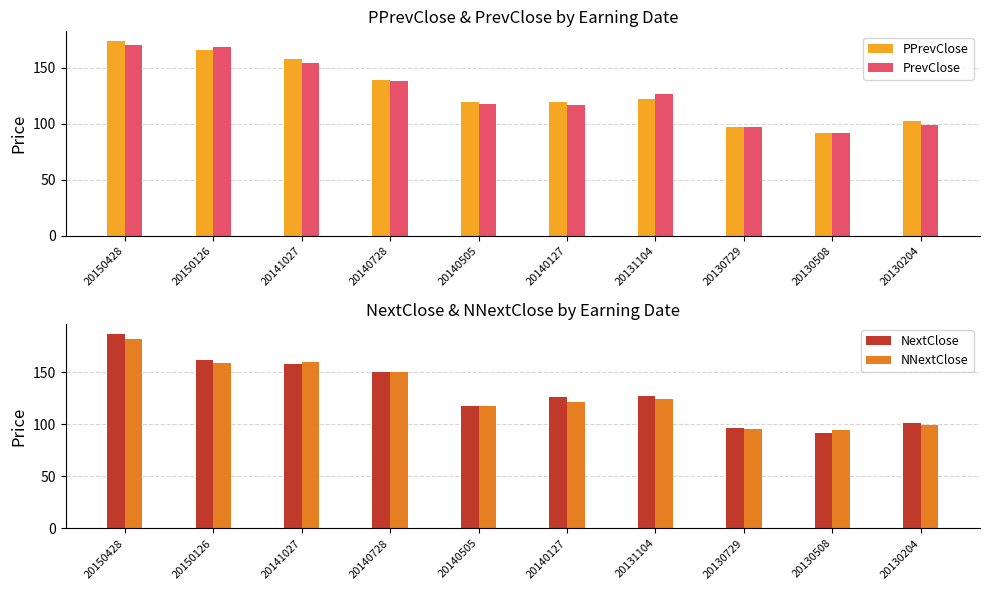

What is the greatest value displayed?

187.1